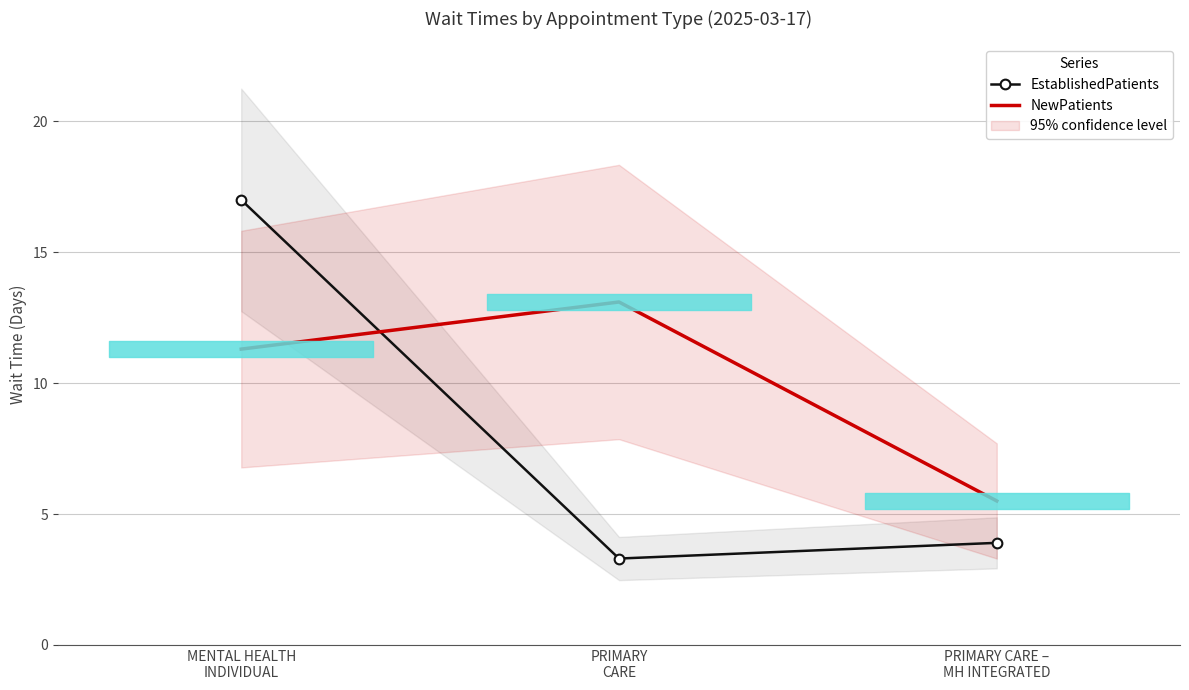

How many lines are shown in the chart?

2